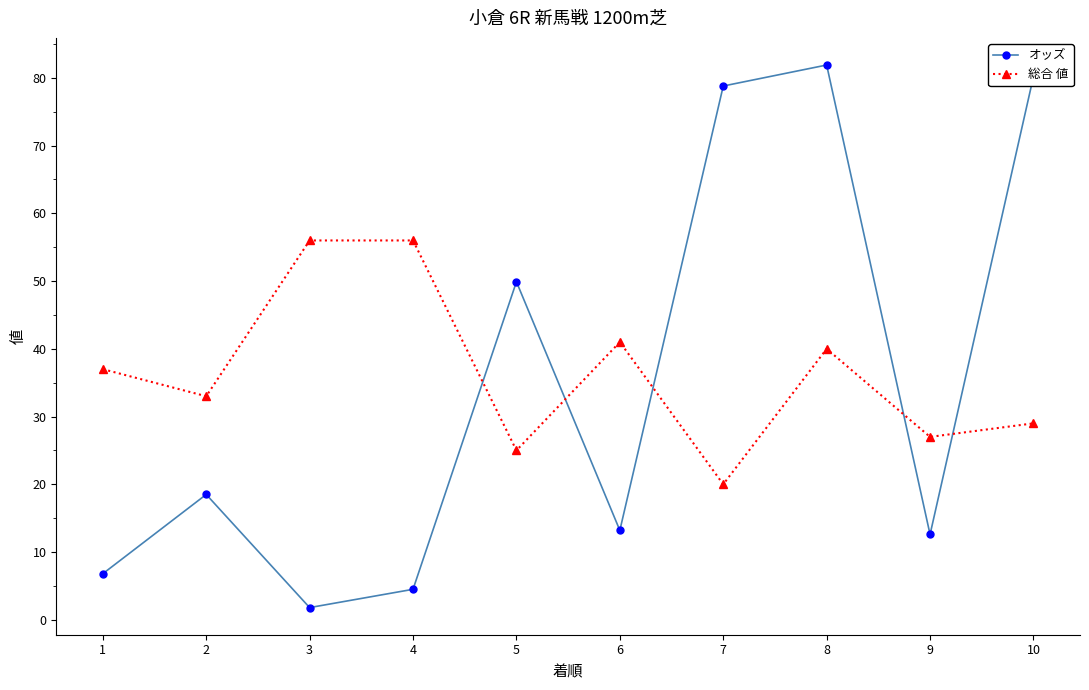

What is the sum of all オッズ values?

348.2